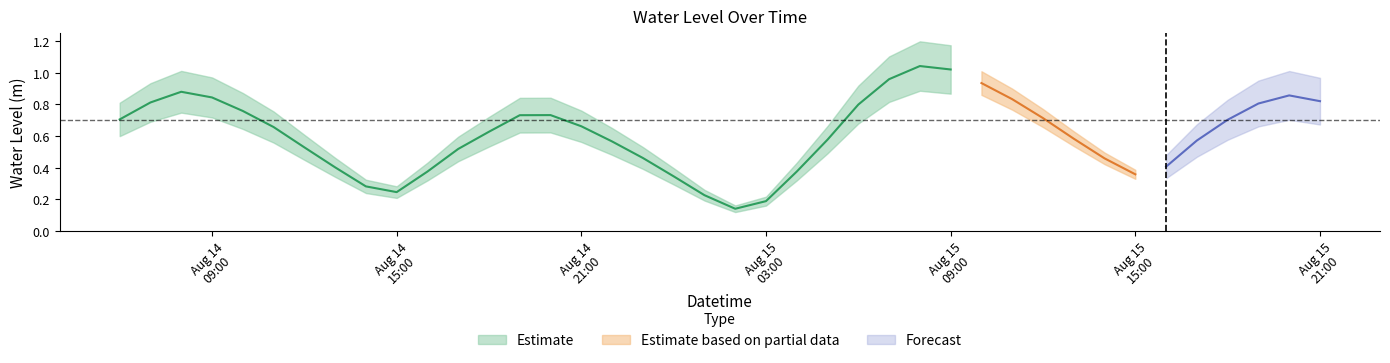

List the labels in order of value, smallest first.

2023-08-15 02:00:00, 2023-08-15 03:00:00, 2023-08-15 01:00:00, 2023-08-14 15:00:00, 2023-08-14 14:00:00, 2023-08-15 00:00:00, 2023-08-15 15:00:00, 2023-08-14 16:00:00, 2023-08-15 04:00:00, 2023-08-14 13:00:00, 2023-08-15 16:00:00, 2023-08-15 14:00:00, 2023-08-14 23:00:00, 2023-08-14 17:00:00, 2023-08-14 12:00:00, 2023-08-14 22:00:00, 2023-08-15 17:00:00, 2023-08-15 05:00:00, 2023-08-15 13:00:00, 2023-08-14 18:00:00, 2023-08-14 11:00:00, 2023-08-14 21:00:00, 2023-08-15 18:00:00, 2023-08-14 06:00:00, 2023-08-15 12:00:00, 2023-08-14 19:00:00, 2023-08-14 20:00:00, 2023-08-14 10:00:00, 2023-08-15 06:00:00, 2023-08-15 19:00:00, 2023-08-14 07:00:00, 2023-08-15 21:00:00, 2023-08-15 11:00:00, 2023-08-14 09:00:00, 2023-08-15 20:00:00, 2023-08-14 08:00:00, 2023-08-15 10:00:00, 2023-08-15 07:00:00, 2023-08-15 09:00:00, 2023-08-15 08:00:00